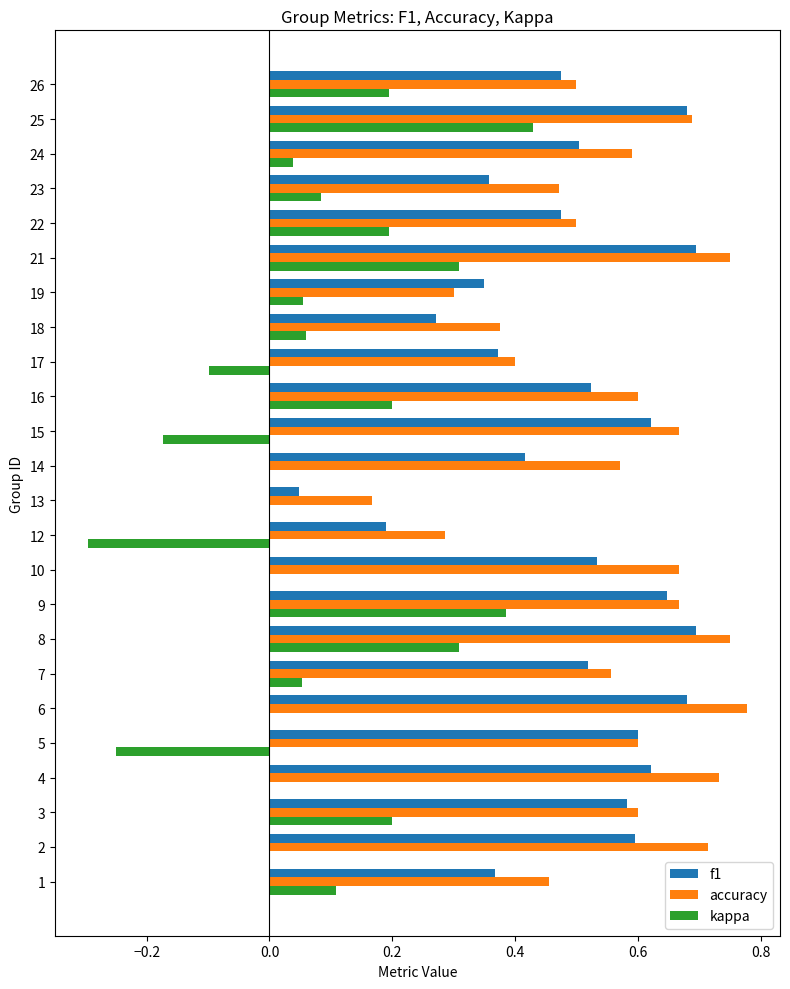

The value of accuracy at 7 is 0.8. True or false?

False